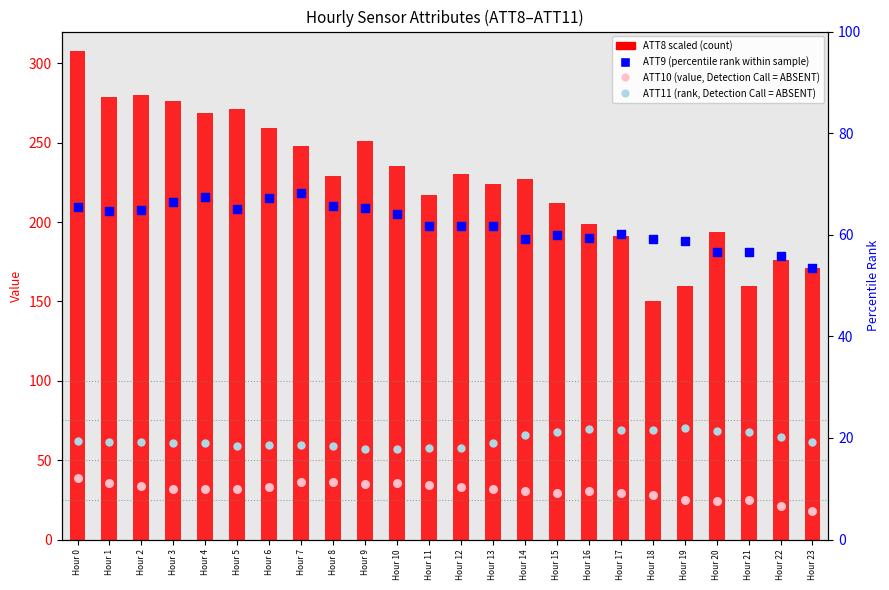

Which series has the largest total across all categories?

ATT8 (scaled)